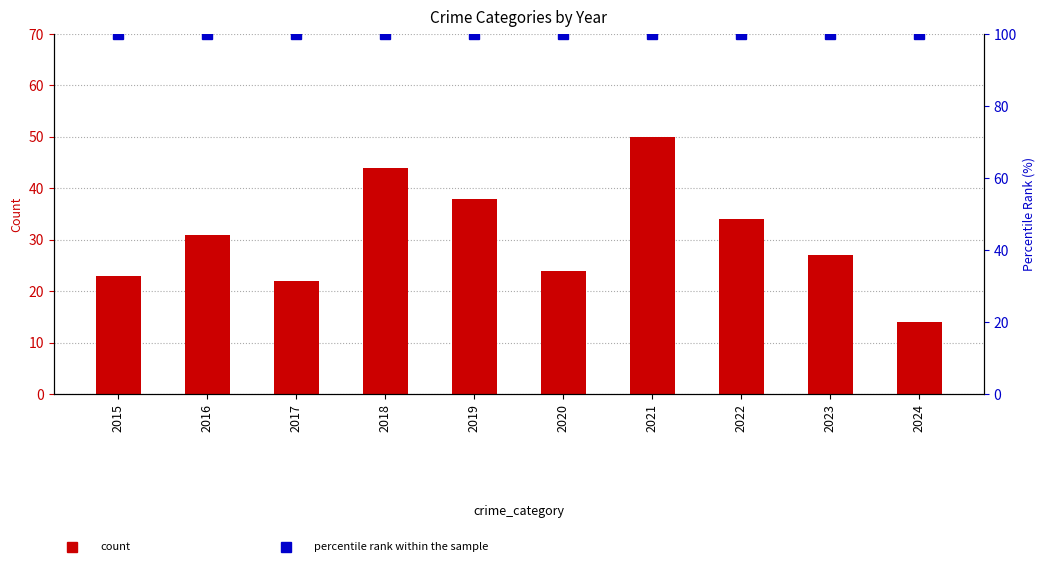

The value of percentile rank within the sample at 2022 is 157. True or false?

False